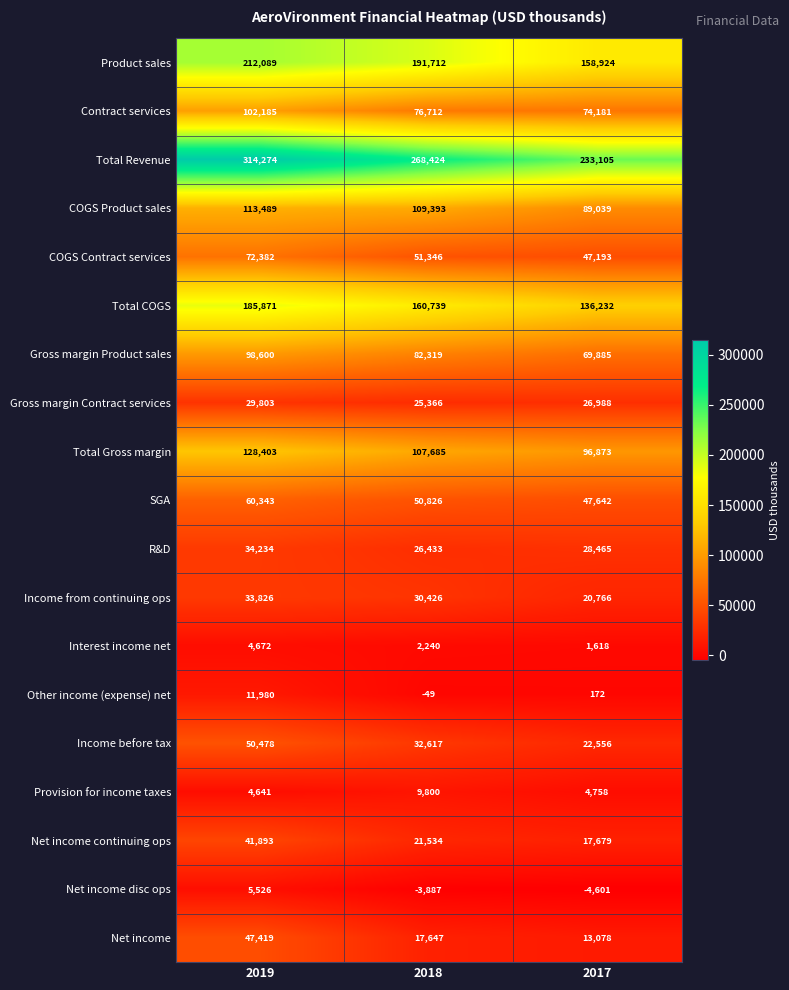

Which category has the highest value across all series?

2019